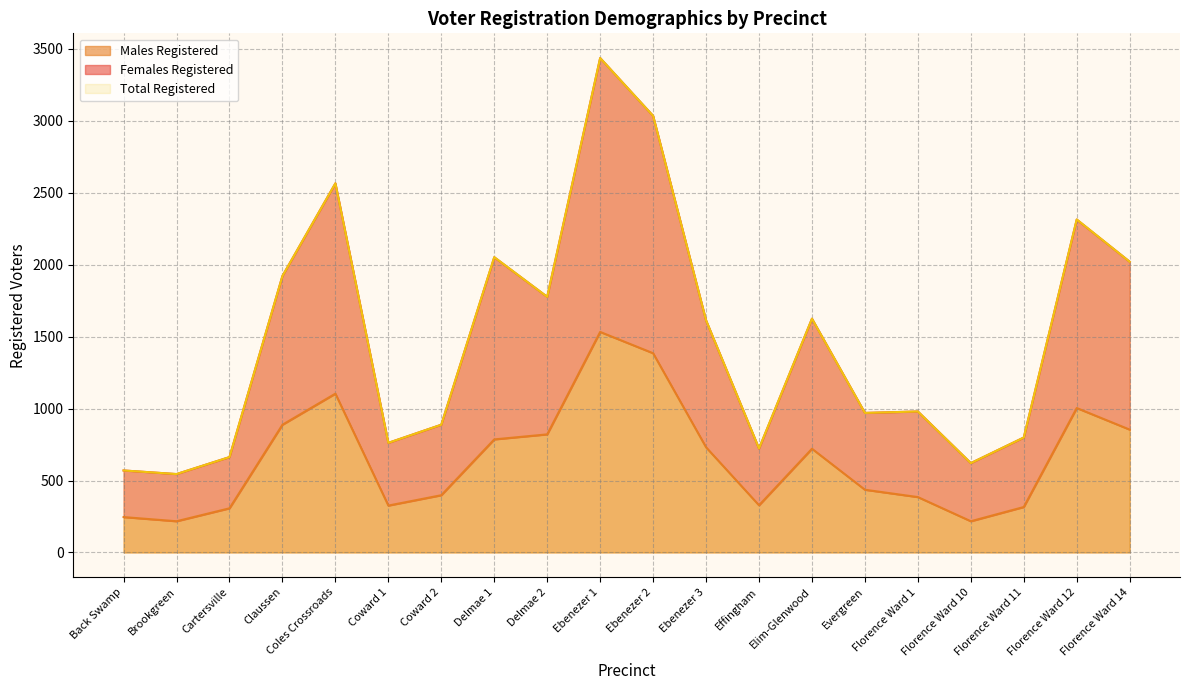

True or false: Males Registered and Total Registered cross at least once.

False